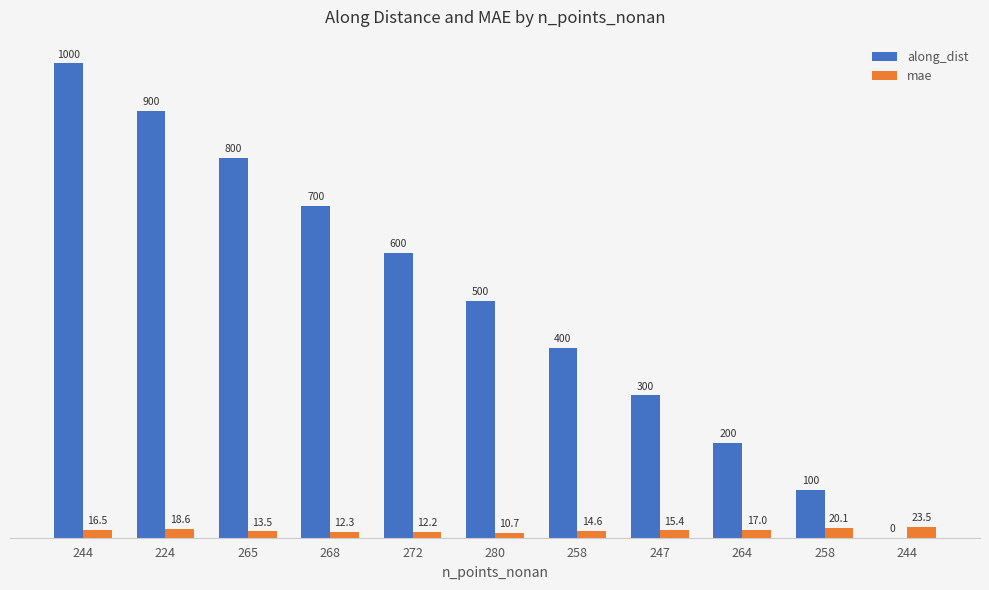

Reading left to right, transcribe all the data shown in this chart.

along_dist: 244=1000.0	224=900.0	265=800.0	268=700.0	272=600.0	280=500.0	258=400.0	247=300.0	264=200.0	258=100.0	244=0.0
mae: 244=16.5	224=18.6	265=13.5	268=12.3	272=12.2	280=10.7	258=14.6	247=15.4	264=17.0	258=20.1	244=23.5